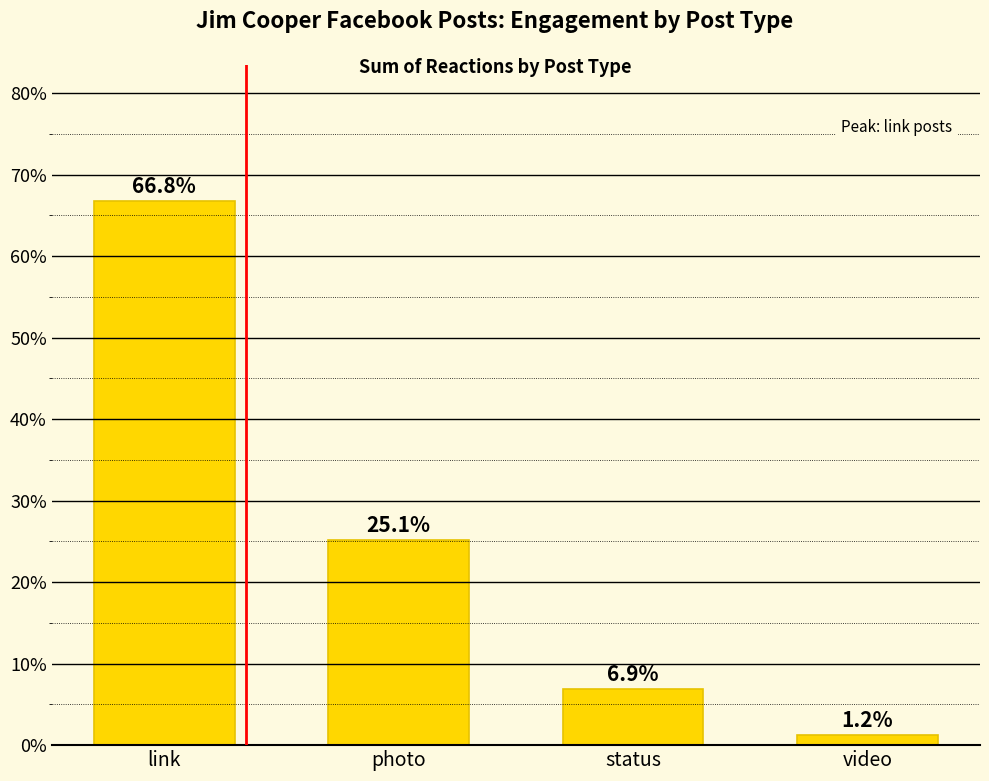

How many bars are there in total?

4